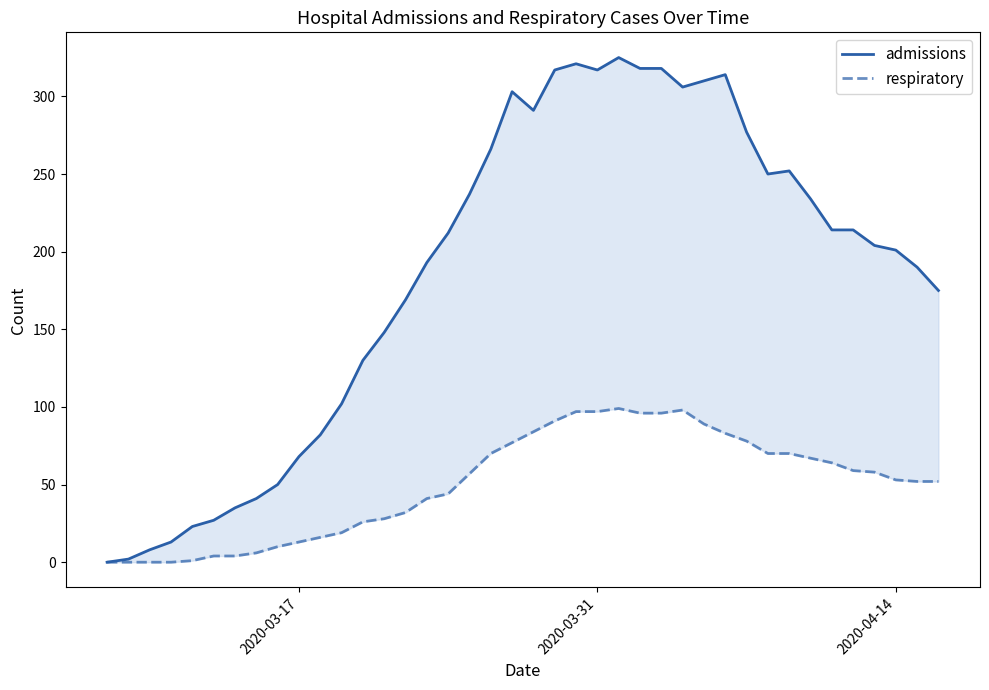

What is the difference between the maximum and second lowest values in the respiratory series?

99